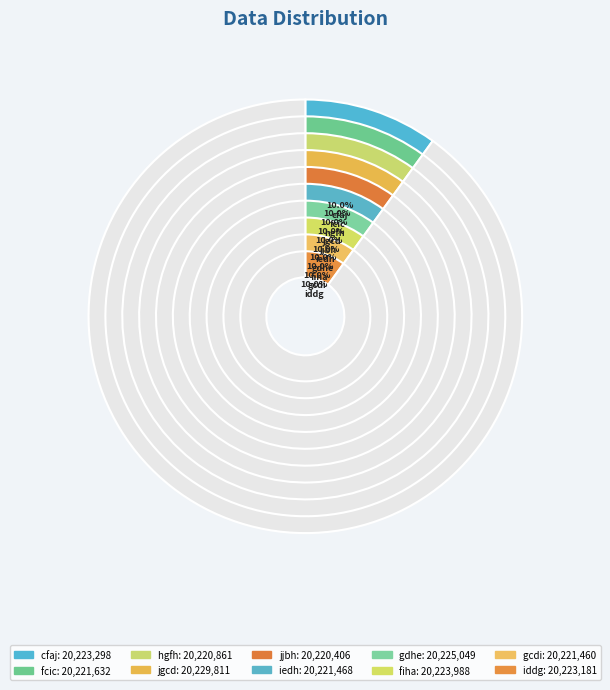

To the nearest percent, what is the average slice percentage?

10%